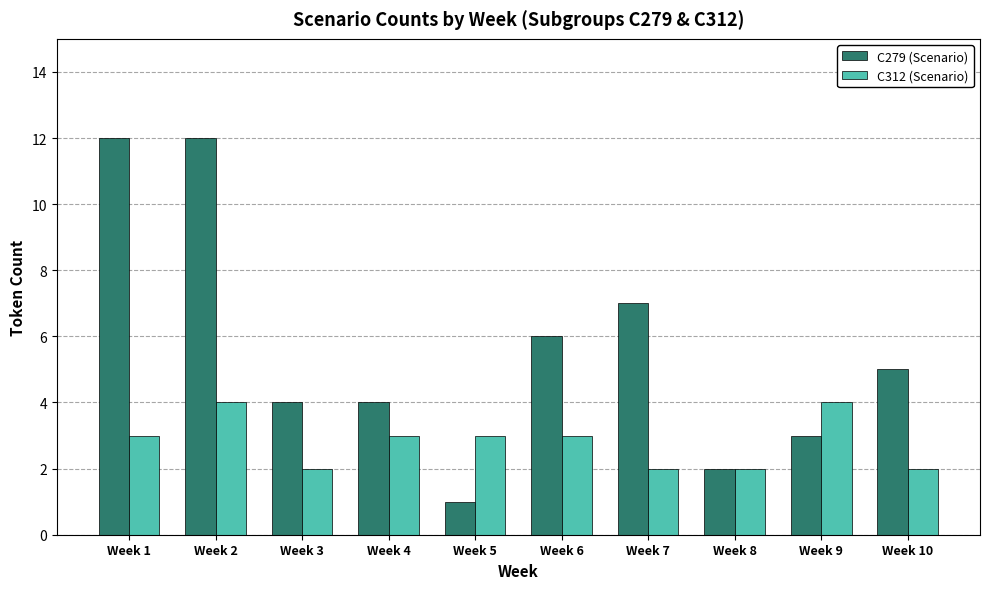

Reading left to right, extract all data points from this chart.

C279 (Scenario): 12	12	4	4	1	6	7	2	3	5
C312 (Scenario): 3	4	2	3	3	3	2	2	4	2